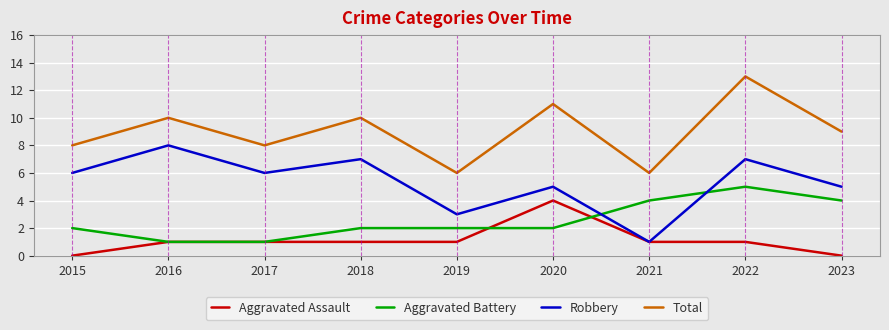

Which series ends up on top after the final intersection of Aggravated Battery and Robbery?

Robbery